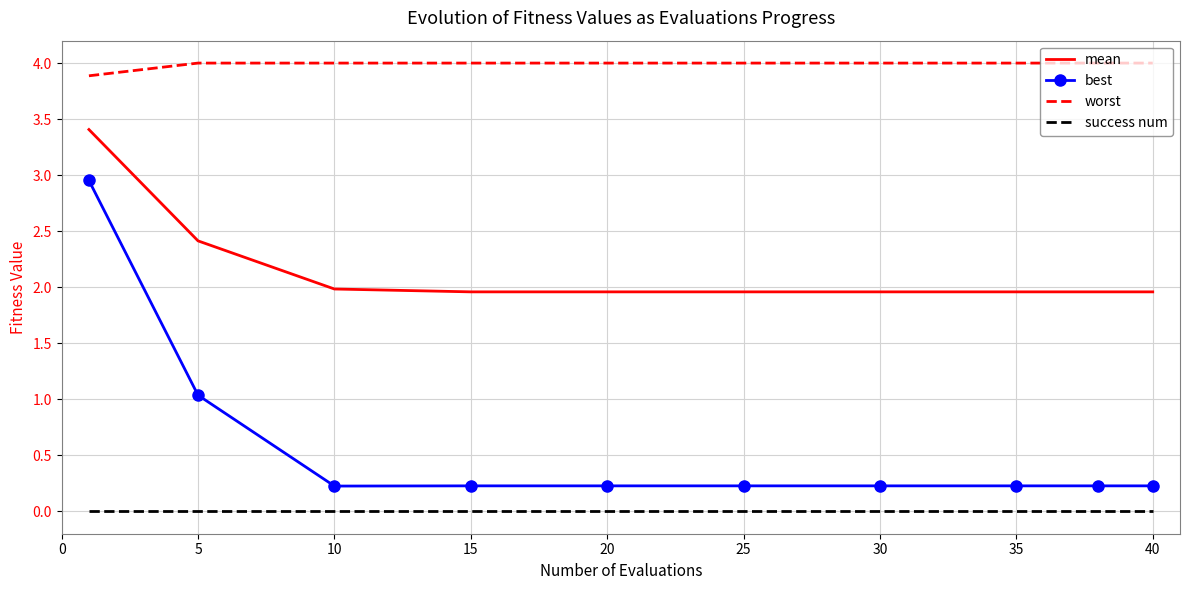

Rank the series by their maximum value, from lowest to highest.

success num, best, mean, worst